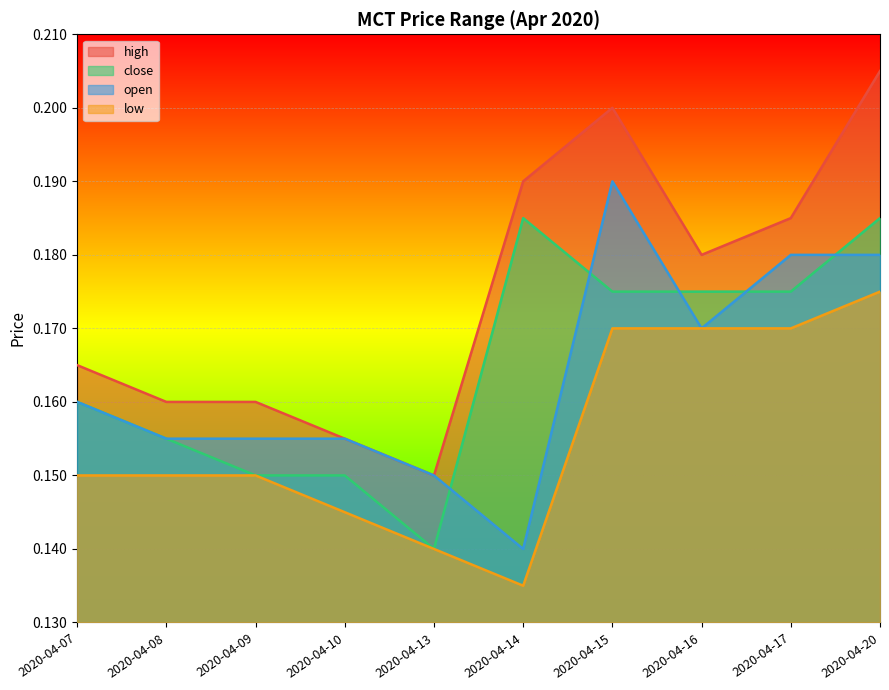

Does the chart display data point markers on the line(s)?

No